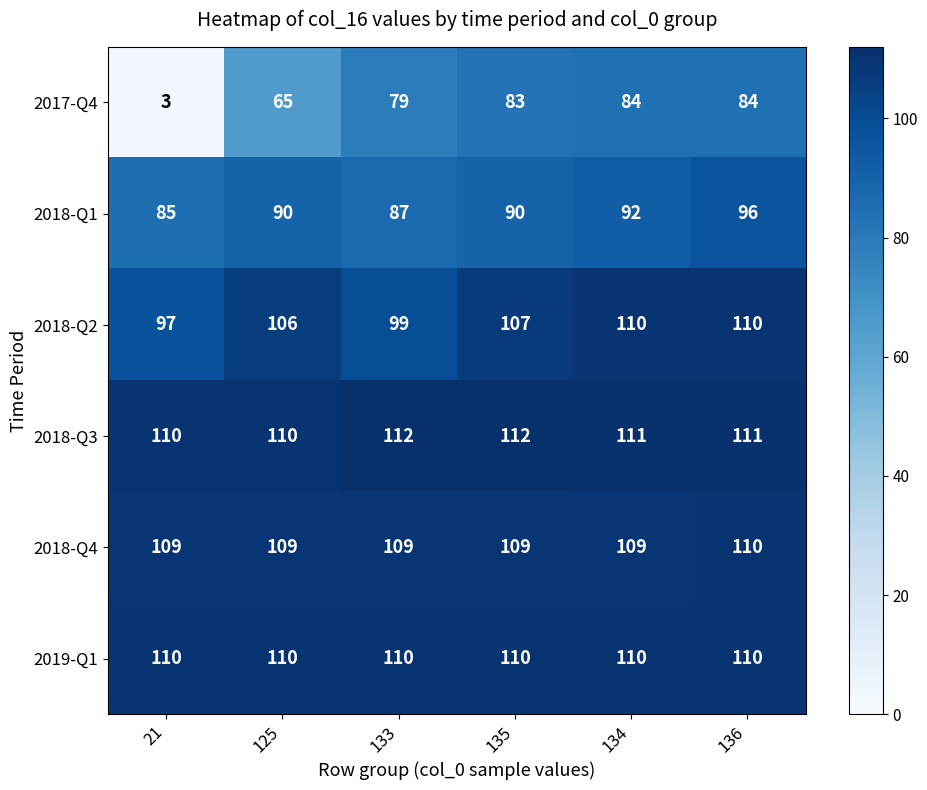

Which series changed the most between 134 and 136?

2018-Q1